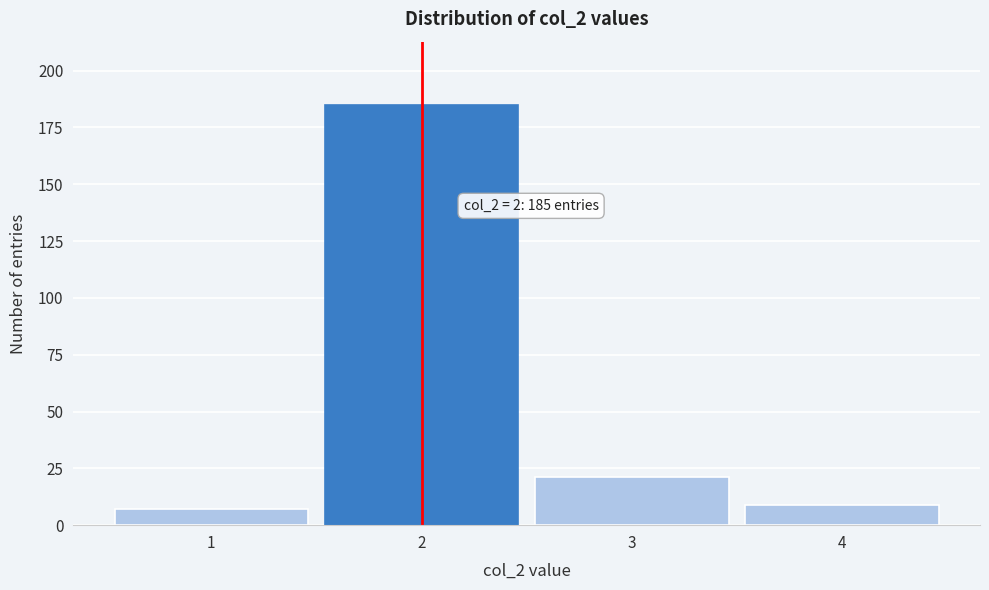

Reading right to left, list all the values displayed in this chart.

9	21	185	7